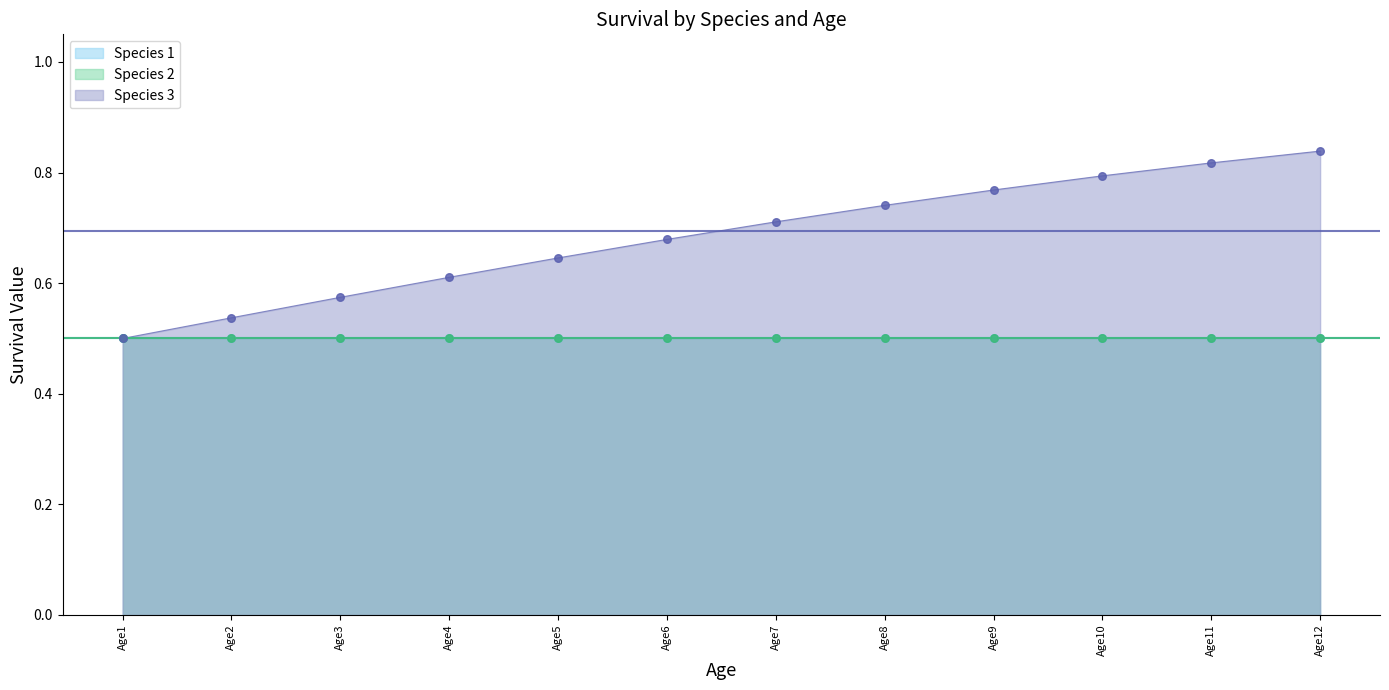

Is the value of Species 2 at Age8 greater than the value of Species 1 at Age10?

No